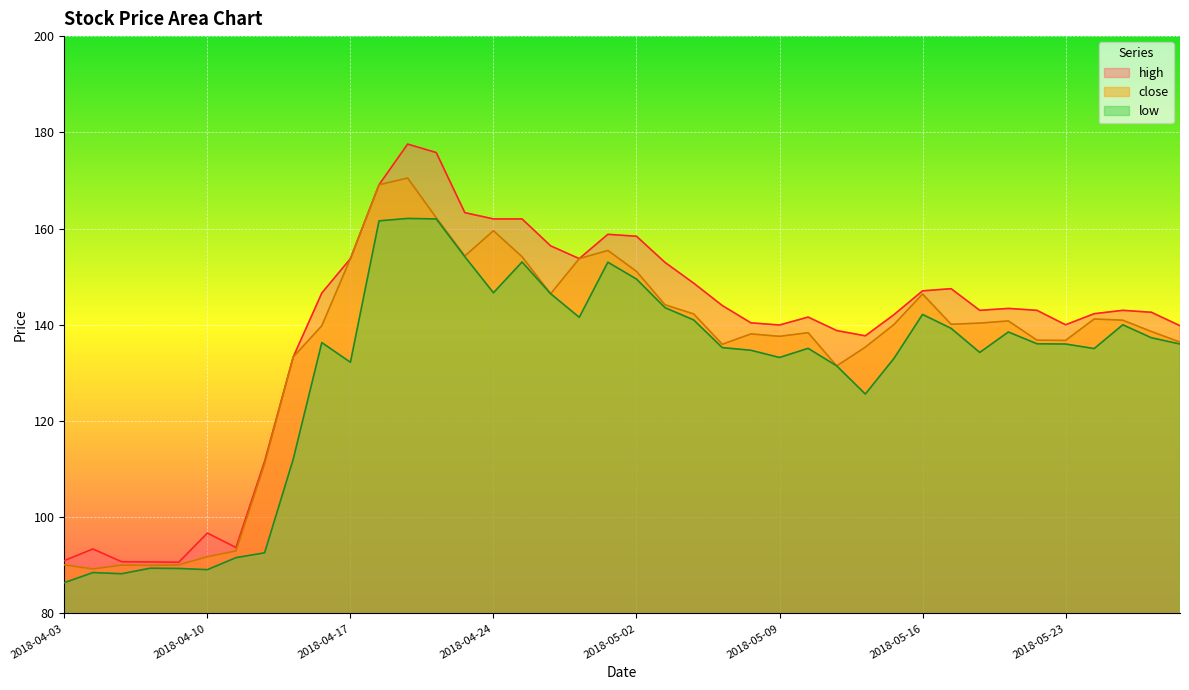

Reading right to left, list all the values displayed in this chart.

close: 136.4	138.6	140.9	141.2	136.8	136.8	140.8	140.3	140.1	146.4	140.1	135.3	131.4	138.3	137.6	138.1	135.9	142.2	144.2	151.1	155.4	153.8	146.4	154.2	159.6	154.3	162.2	170.5	169.1	153.8	139.8	133.3	111.1	93.0	91.8	90.1	90.0	90.0	89.2	90.1
high: 139.8	142.6	143.0	142.3	140.0	143.0	143.4	143.0	147.5	147.1	142.1	137.7	138.8	141.6	139.9	140.4	144.0	148.7	152.9	158.4	158.8	153.8	156.4	162.0	162.0	163.3	175.8	177.6	169.1	153.8	146.6	133.3	111.6	93.7	96.7	90.7	90.7	90.8	93.4	91.0
low: 136.0	137.3	140.0	135.1	136.0	136.1	138.5	134.2	139.2	142.2	133.0	125.6	131.4	135.1	133.2	134.7	135.2	141.0	143.6	149.5	153.0	141.6	146.4	153.1	146.7	154.2	162.0	162.1	161.6	132.2	136.3	112.0	92.6	91.6	89.1	89.3	89.4	88.2	88.5	86.4